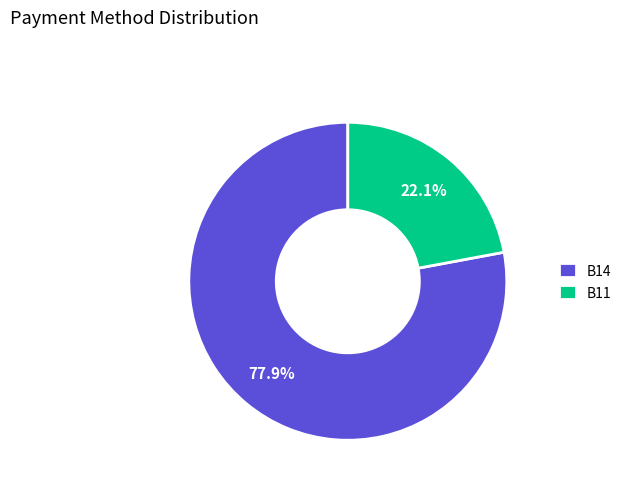

What percentage is the B11 slice, to the nearest percent?

22%